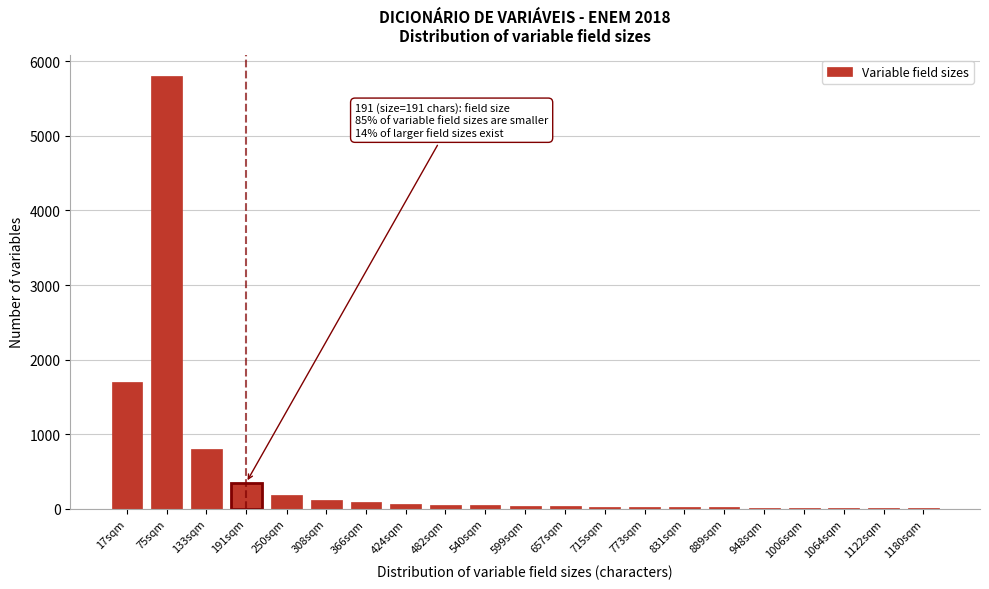

Is it true that the value at 17sqm is 684?

False